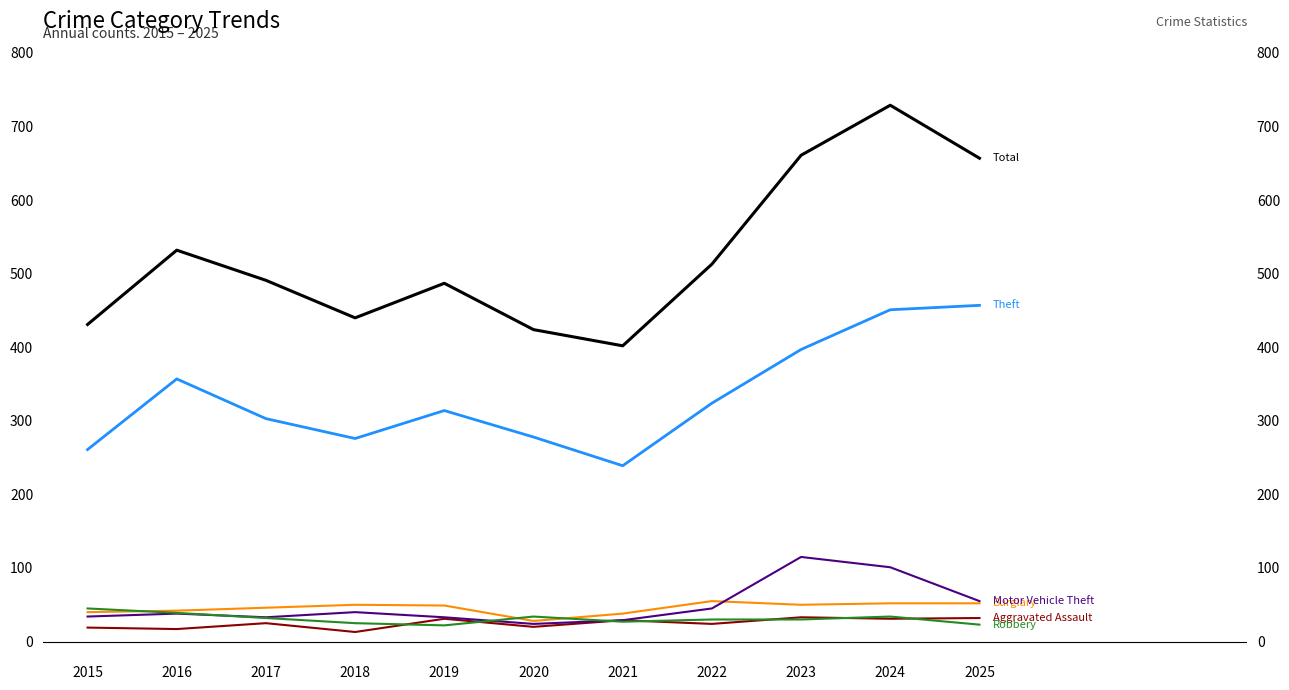

What is the maximum value for Robbery?

45